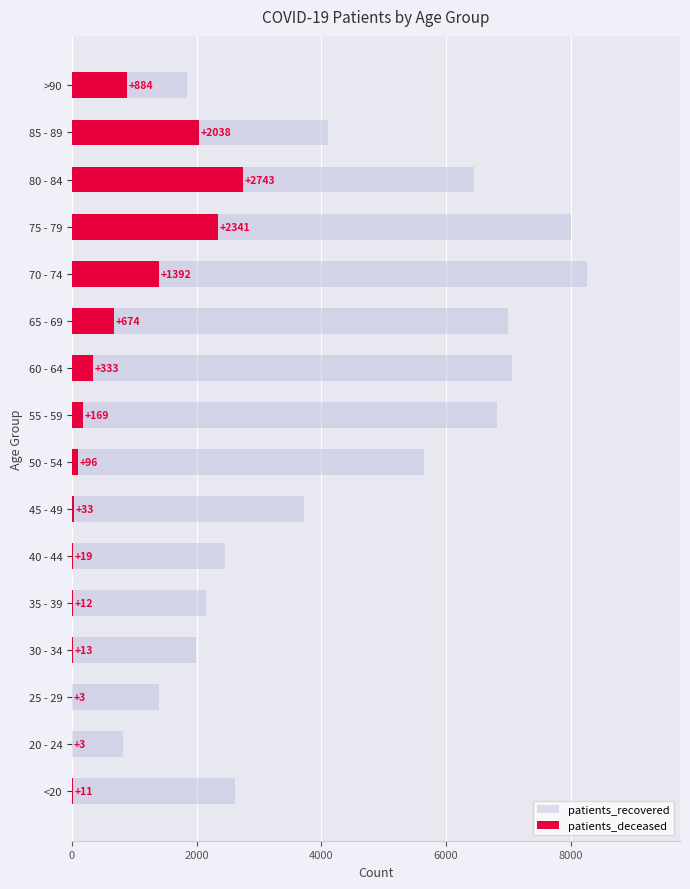

True or false: patients_deceased has a value of 3768 at 75 - 79.

False